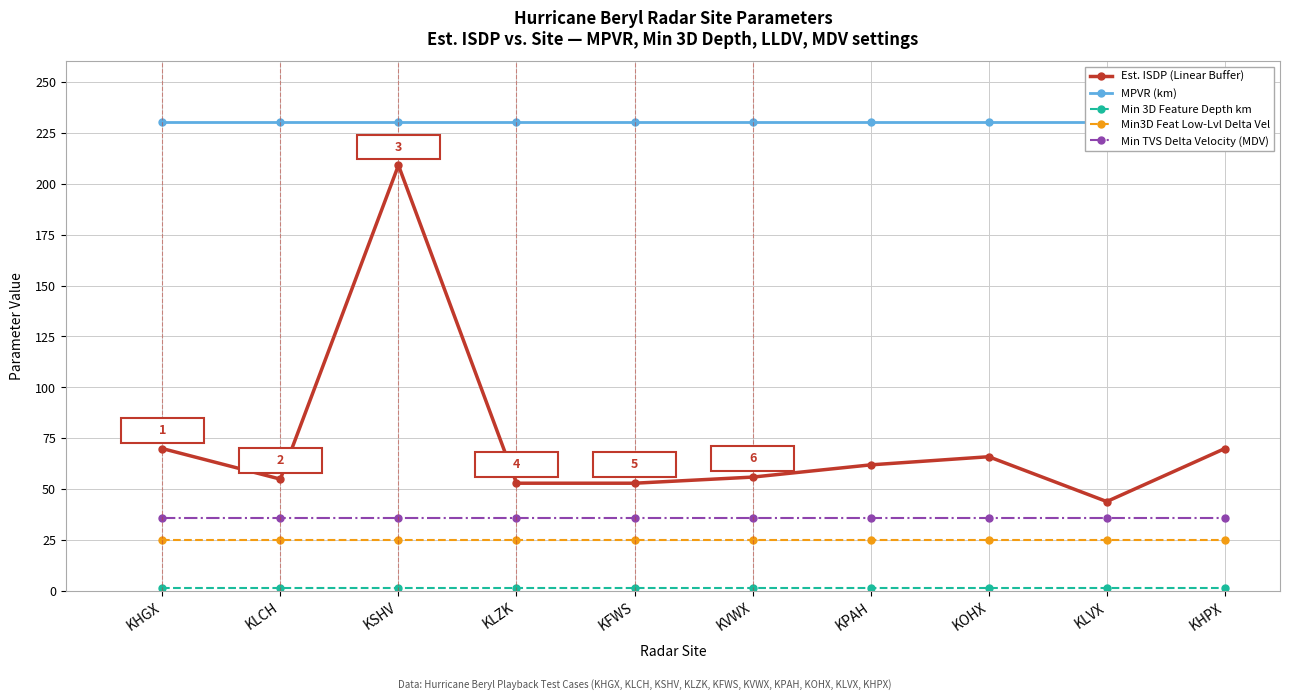

What is the average value of the Est. ISDP (Linear Buffer) series?

73.8